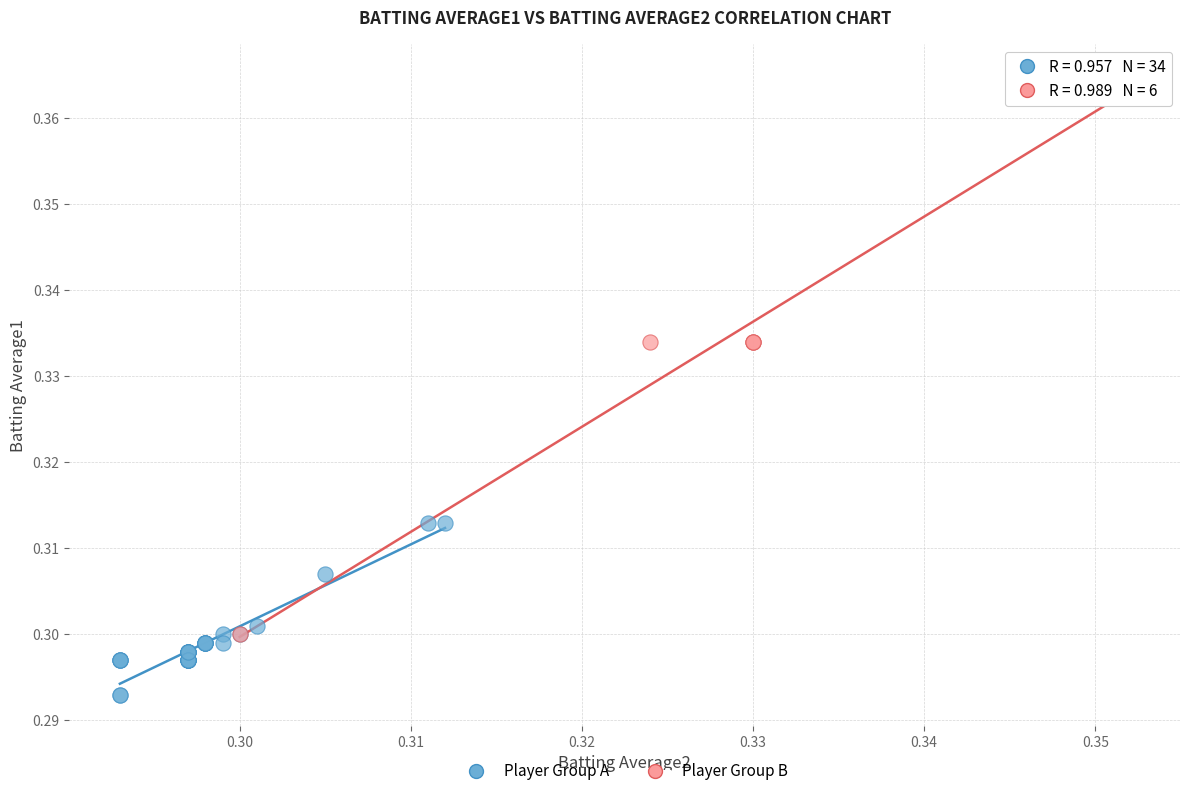

Which series reaches the maximum Y coordinate?

Player Group B